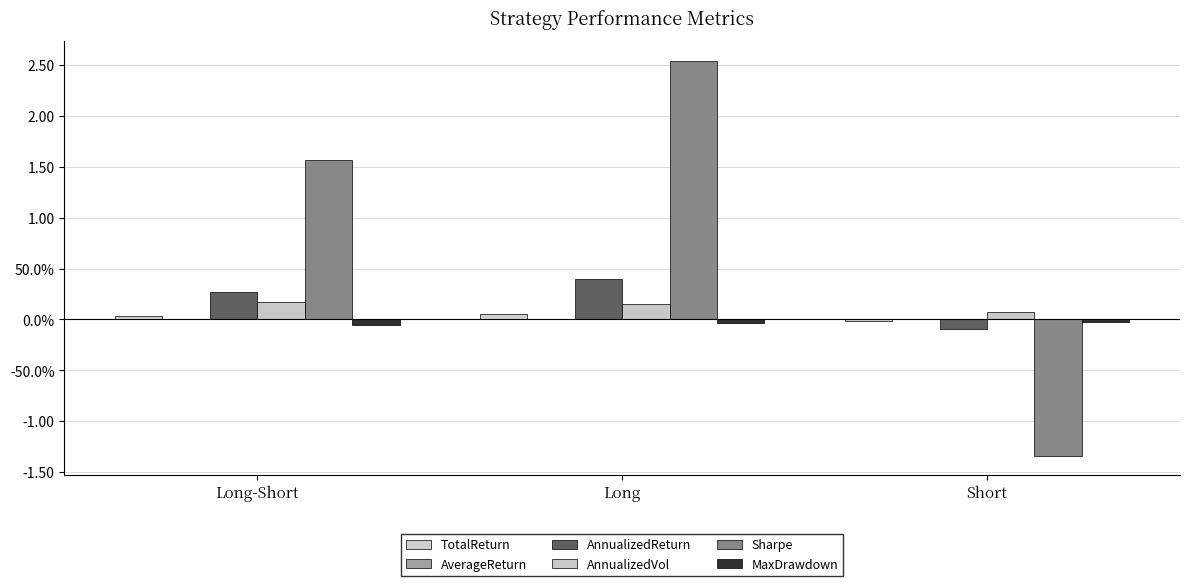

Where is MaxDrawdown nearest to the value 0?

Short